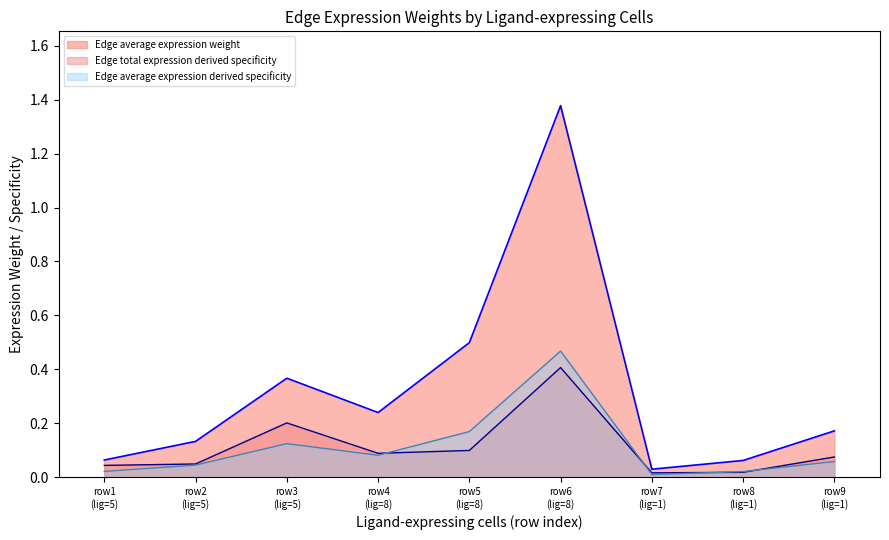

Rank the series by their maximum value, from lowest to highest.

Edge total expression derived specificity, Edge average expression derived specificity, Edge average expression weight